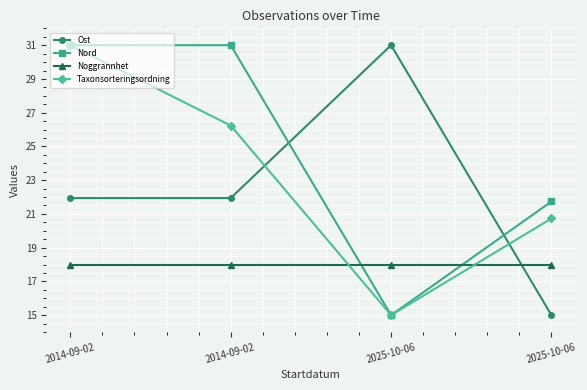

How many series are shown in this chart?

4